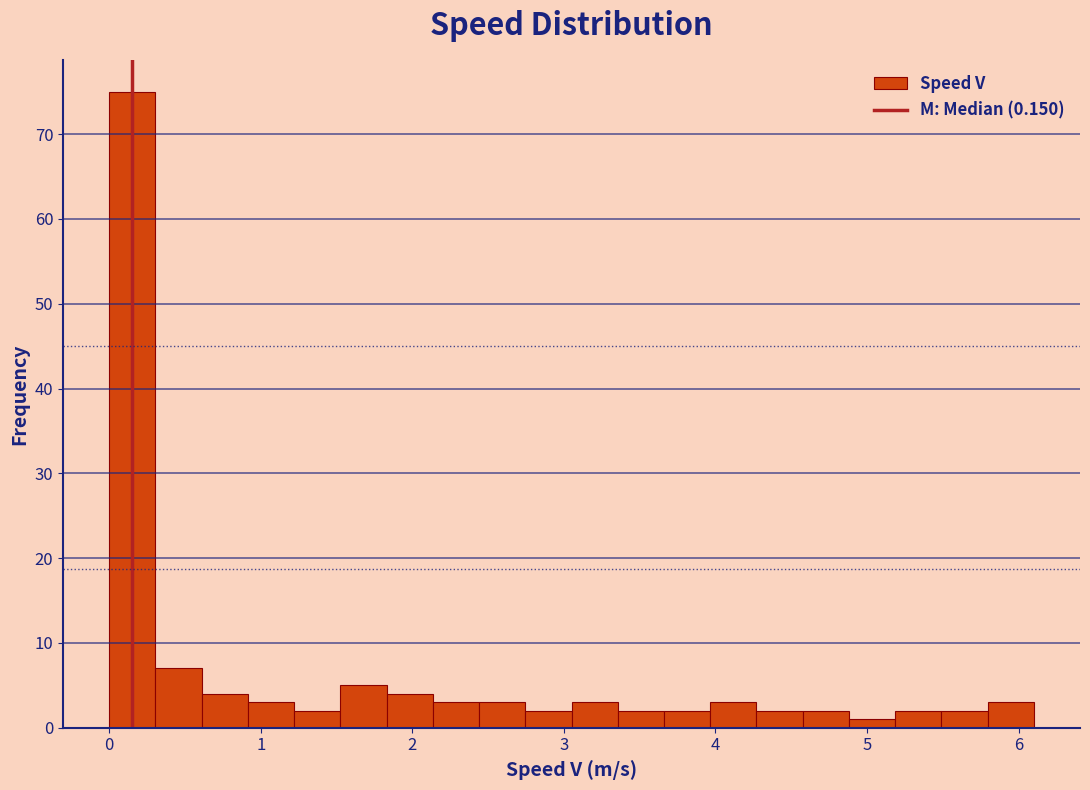

Read against the x-axis, roughly where is the centre of the tallest bar?

0.2